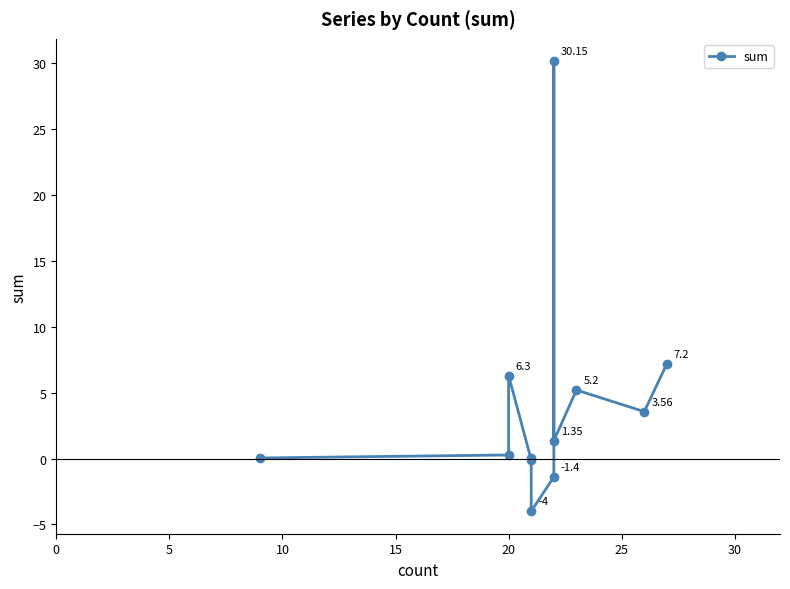

How many values are below 1?

6